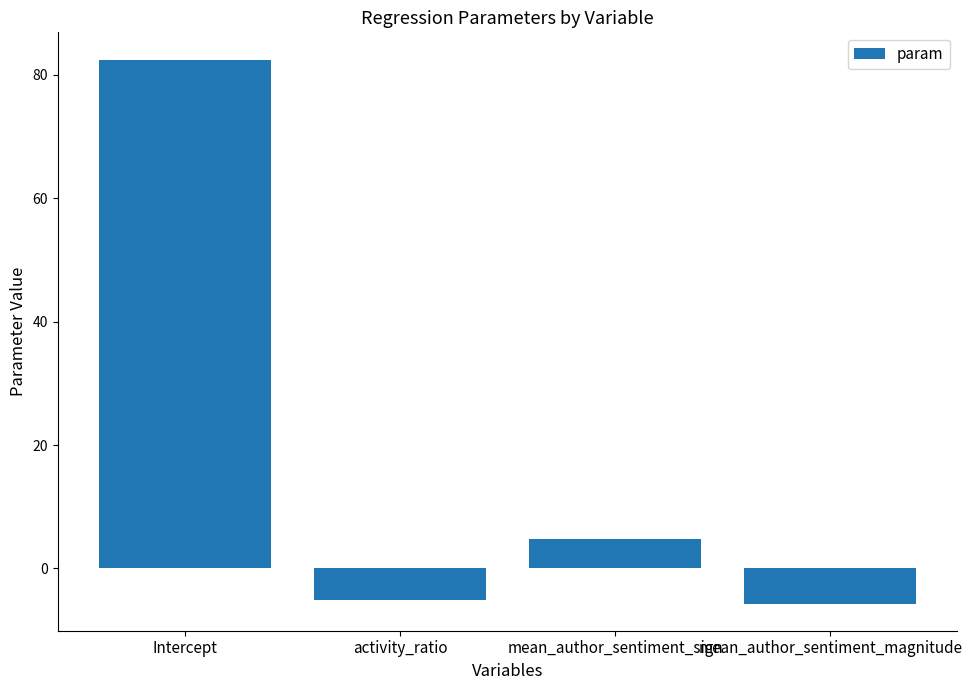

Reading left to right, list all the values displayed in this chart.

82.5	-5.1	4.9	-5.7